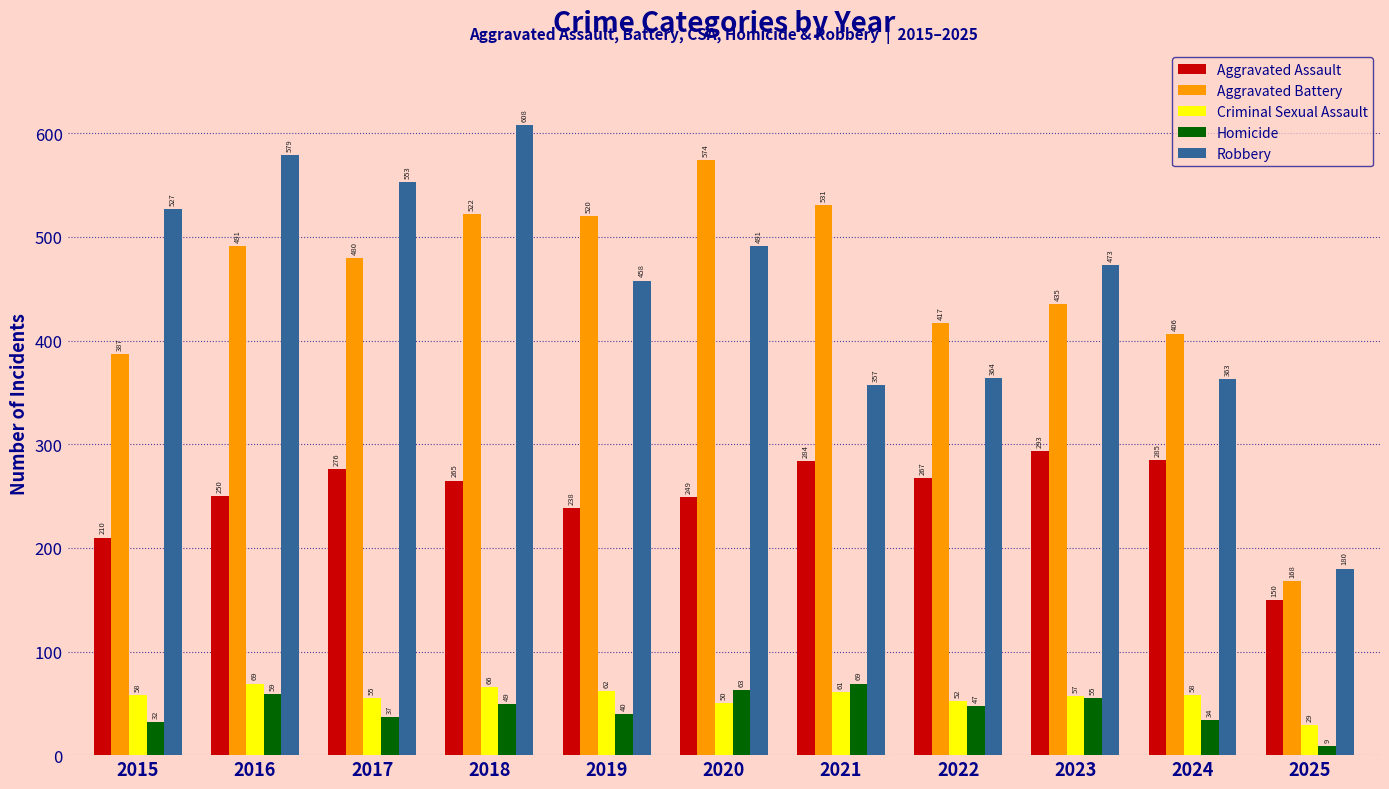

How many bars are there in total?

55